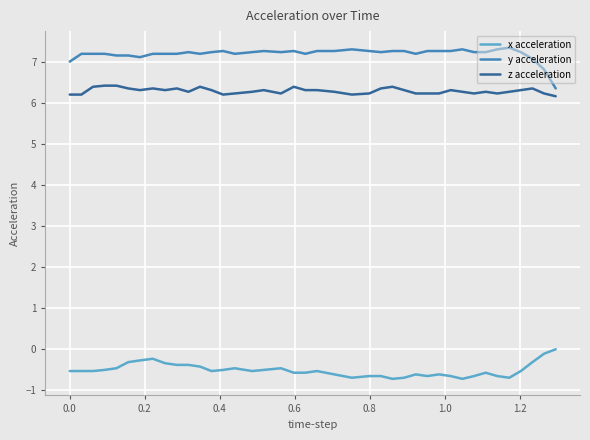

What is the difference between the maximum and minimum values in the x acceleration series?

0.7